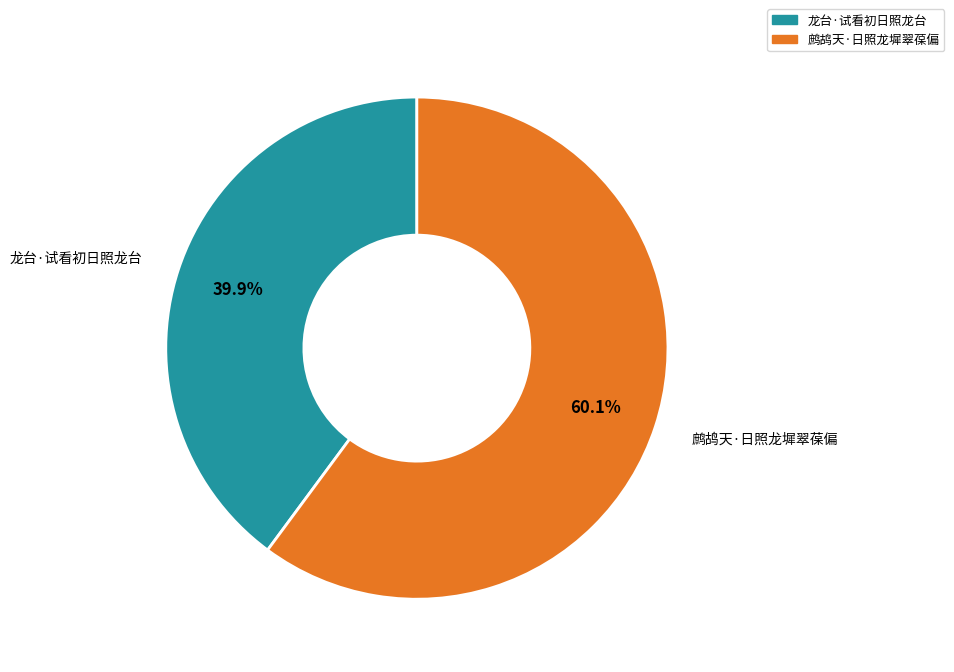

What is the ratio of the value at 龙台·试看初日照龙台 to the value at 鹧鸪天·日照龙墀翠葆偏?

0.7